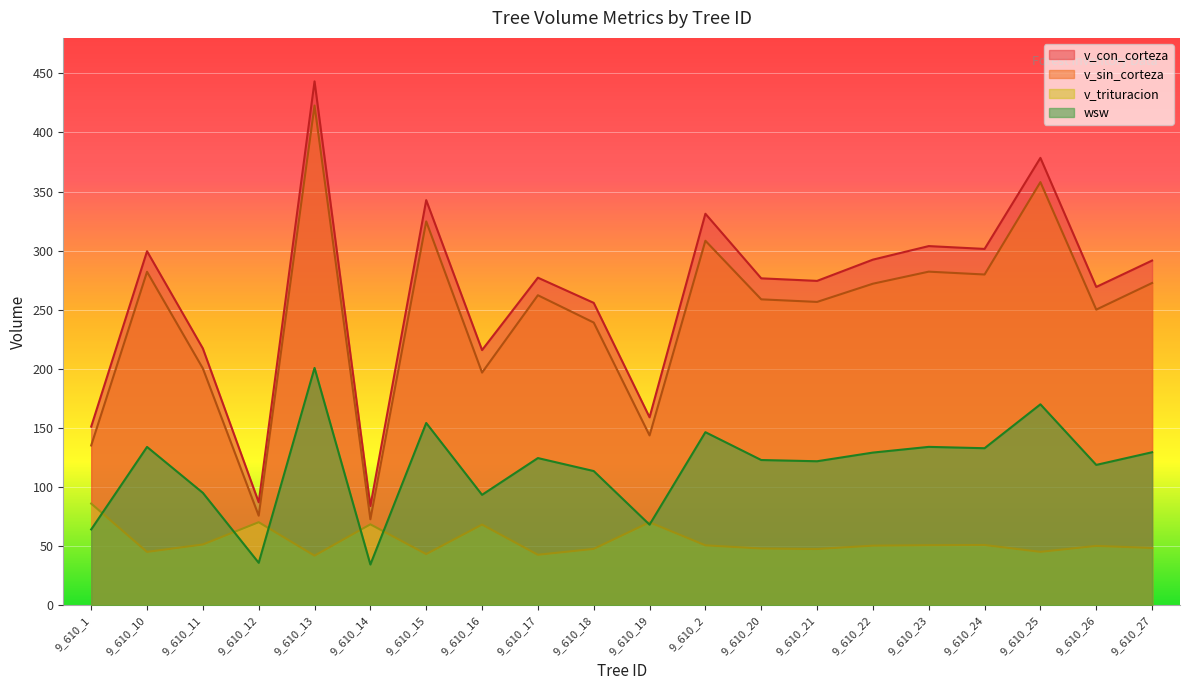

The v_sin_corteza series shows 75.9 at 9_610_12. True or false?

True